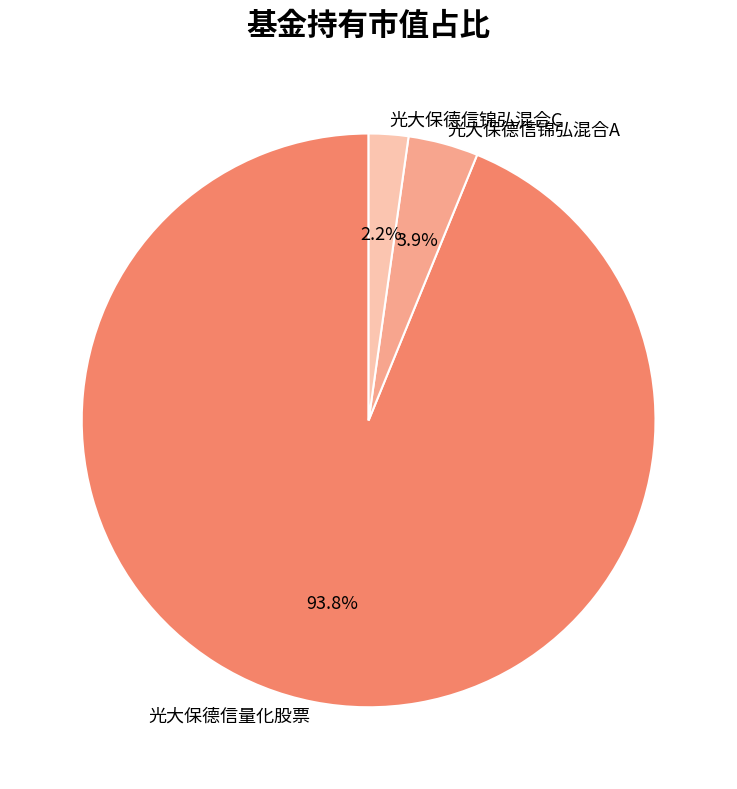

Which slice is the smallest?

光大保德信锦弘混合C